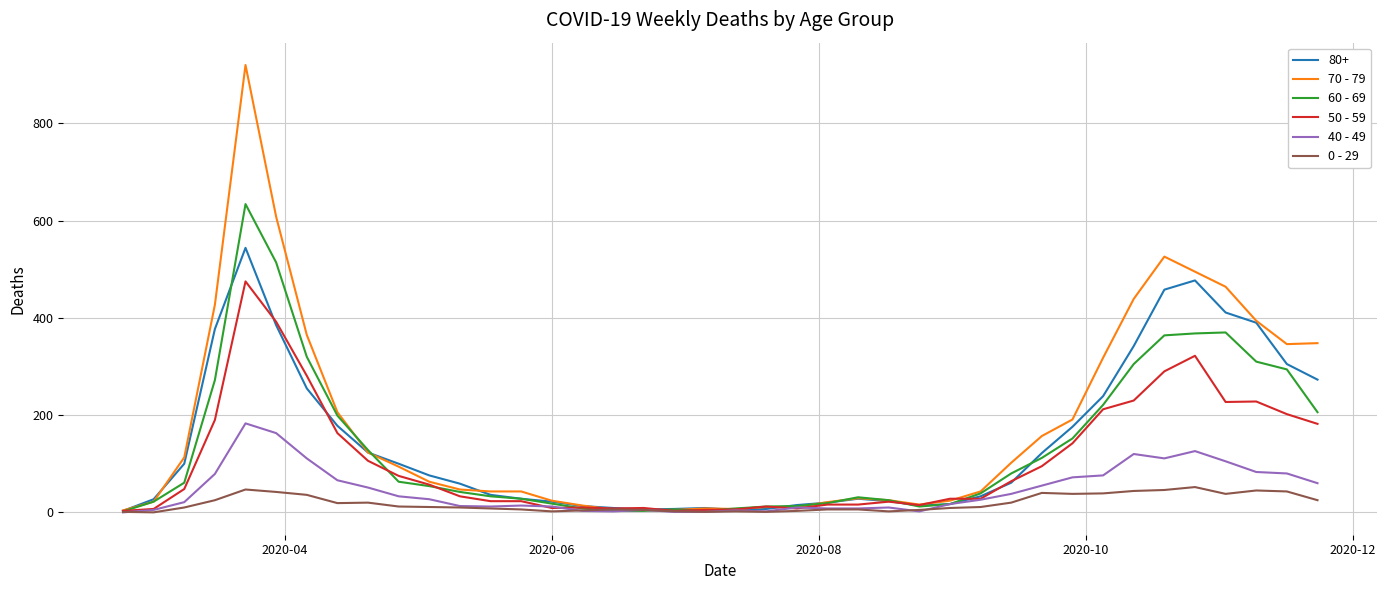

What is the greatest value displayed?

920